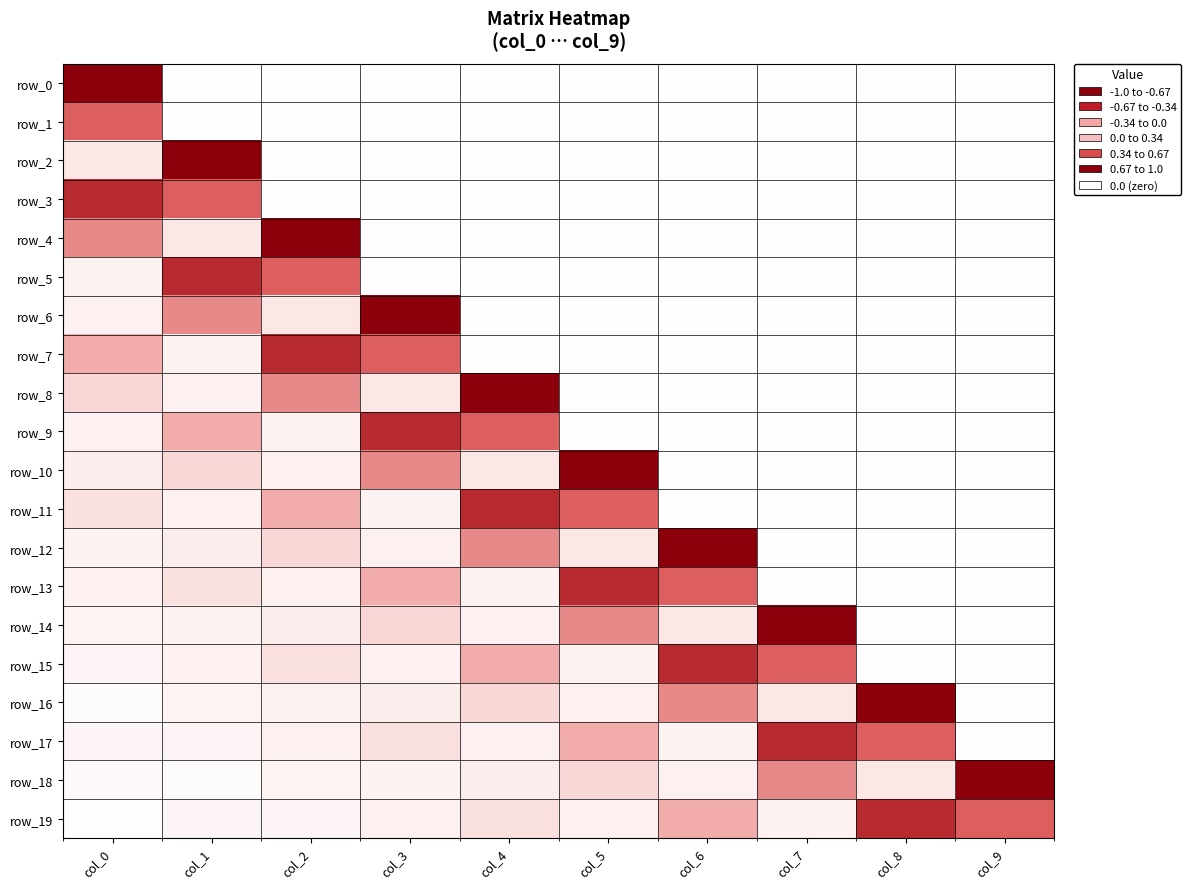

Which has a higher value, col_1 or col_3?

col_1